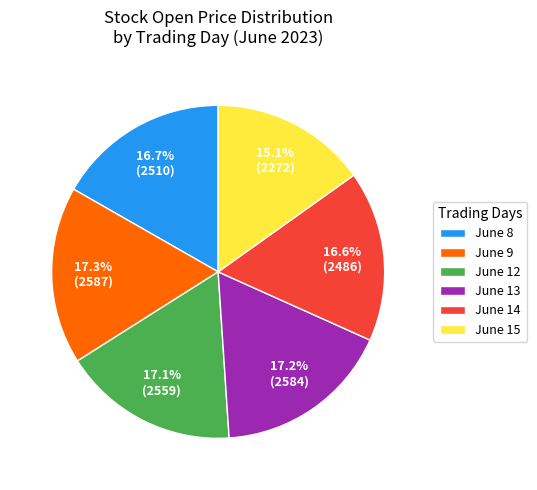

Does any single category account for the majority?

No